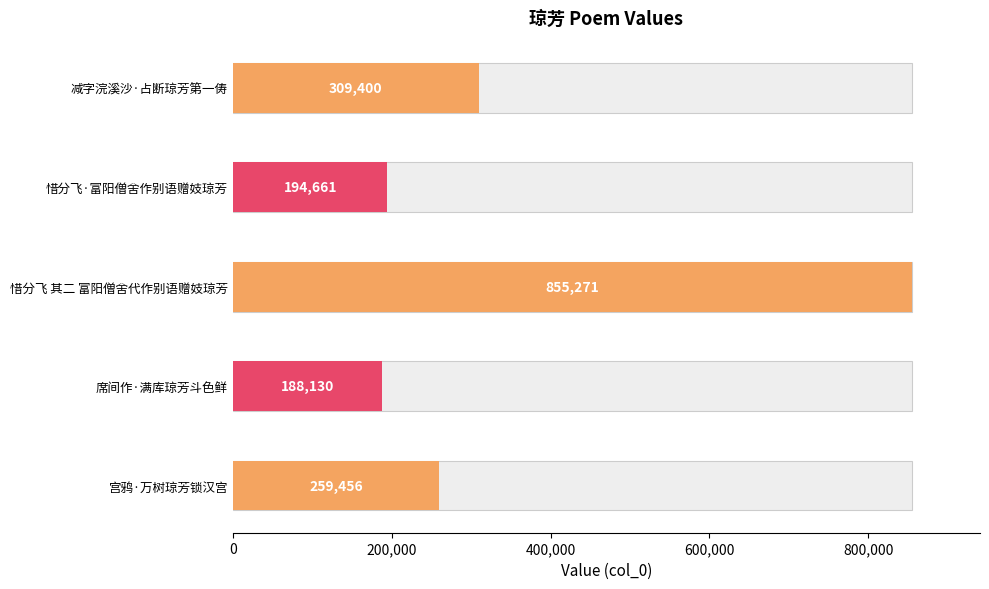

At which label does the data first exceed 259456?

减字浣溪沙·占断琼芳第一俦